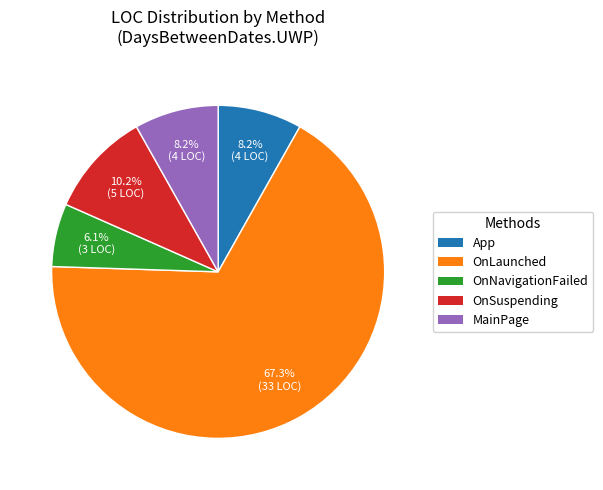

Which category has the biggest portion of the pie?

OnLaunched